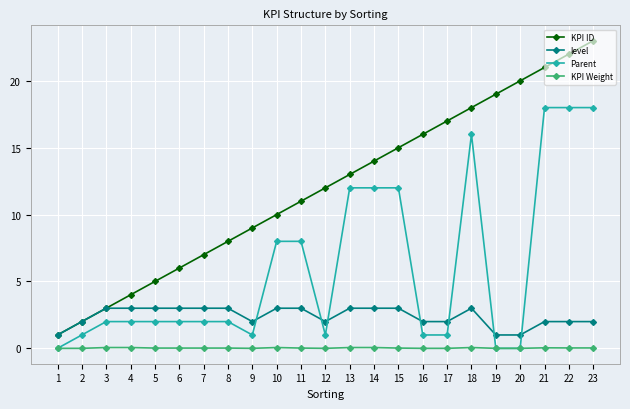

Is this an area chart (filled region under the line)?

No